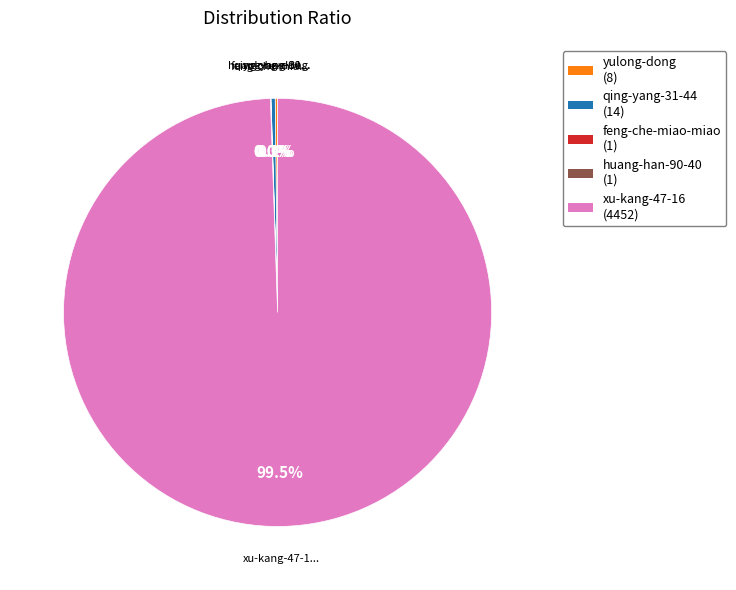

Does any single category account for the majority?

Yes